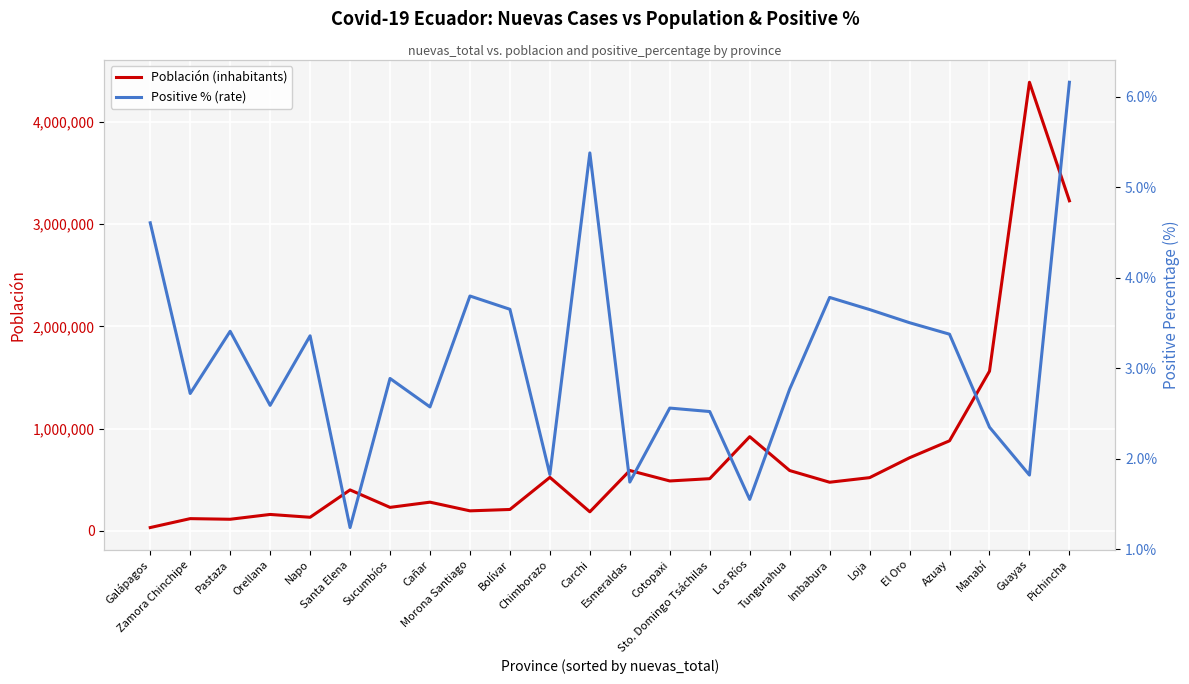

Rank the categories by Población (inhabitants) value from highest to lowest.

Guayas, Pichincha, Manabí, Los Ríos, Azuay, El Oro, Esmeraldas, Tungurahua, Chimborazo, Loja, Sto. Domingo Tsáchilas, Cotopaxi, Imbabura, Santa Elena, Cañar, Sucumbíos, Bolívar, Morona Santiago, Carchi, Orellana, Napo, Zamora Chinchipe, Pastaza, Galápagos